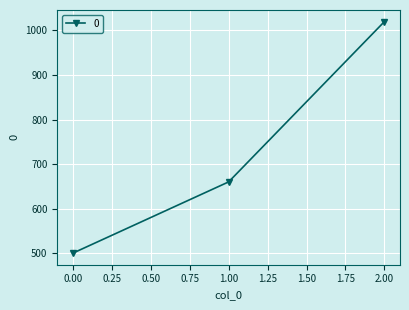

What is the change in value from 0.00 to 2.00?

+520